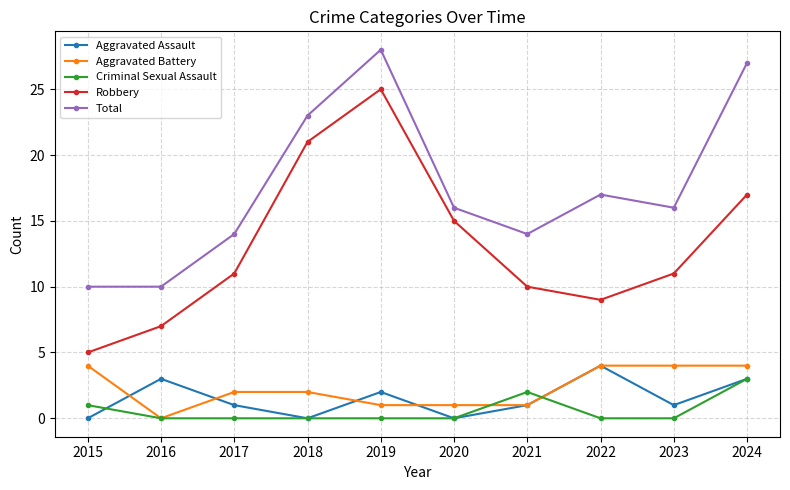

What value does the Robbery series have at 2022?

9